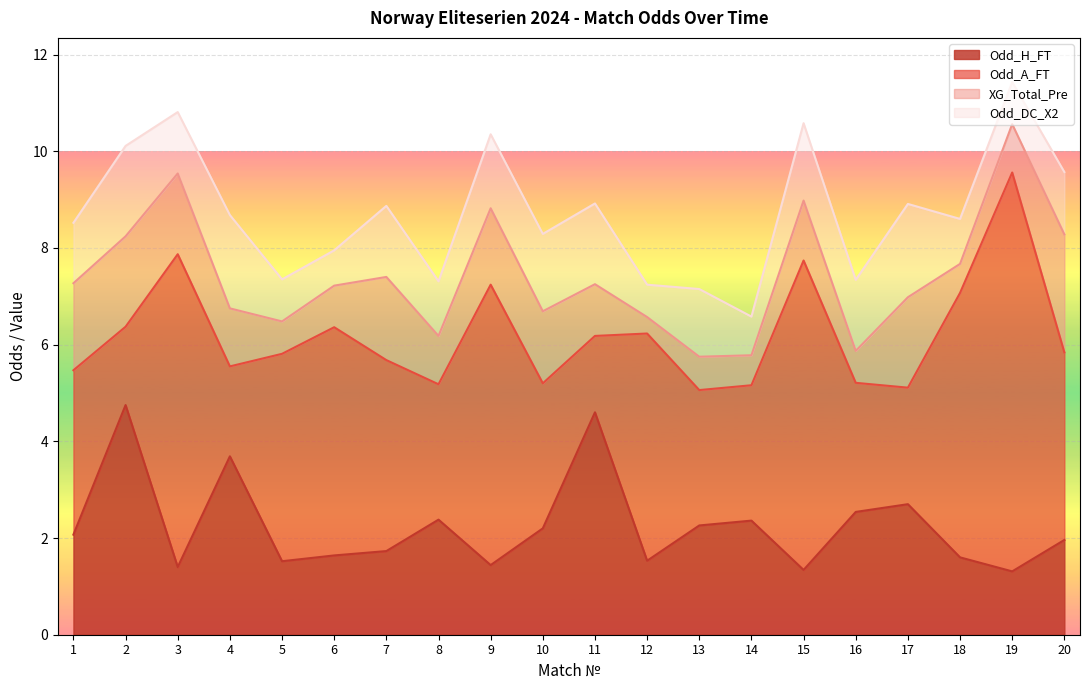

Which category has the lowest value in the Odd_A_FT series?

11